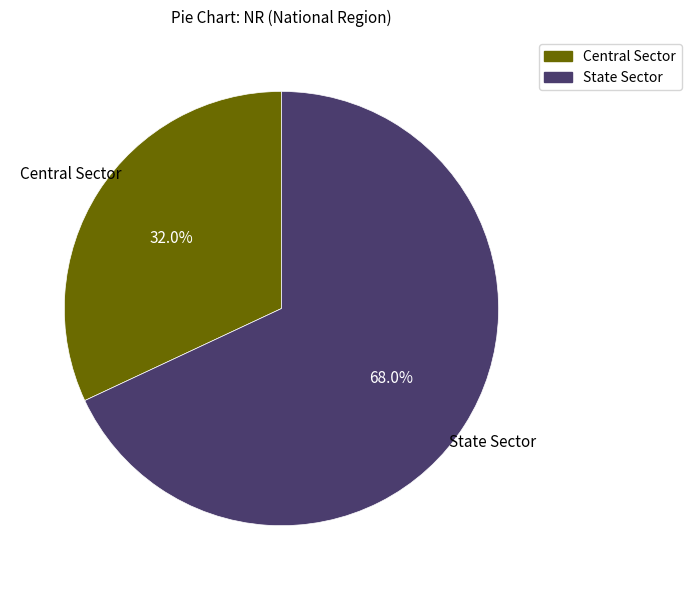

Count the number of slices in the pie.

2